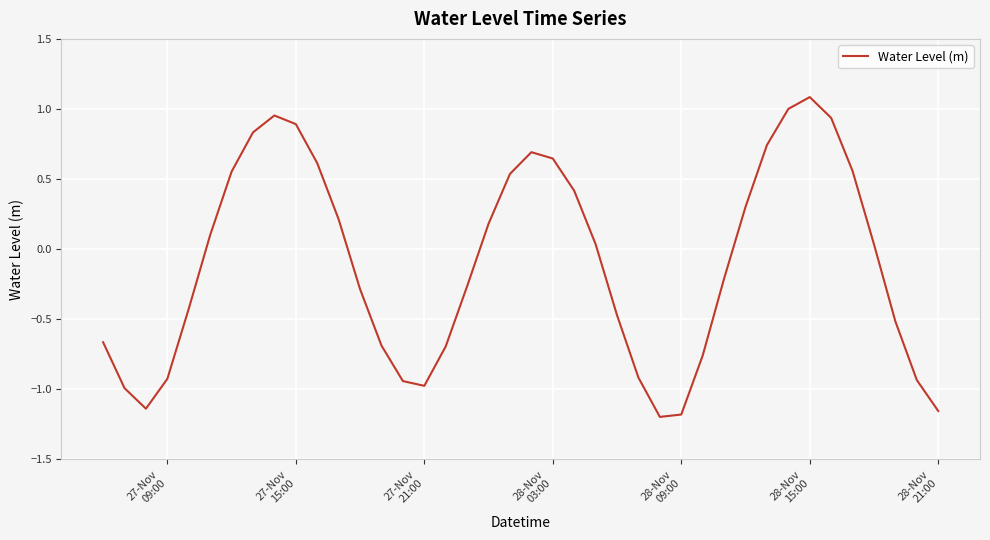

Count the number of data series in this chart.

1